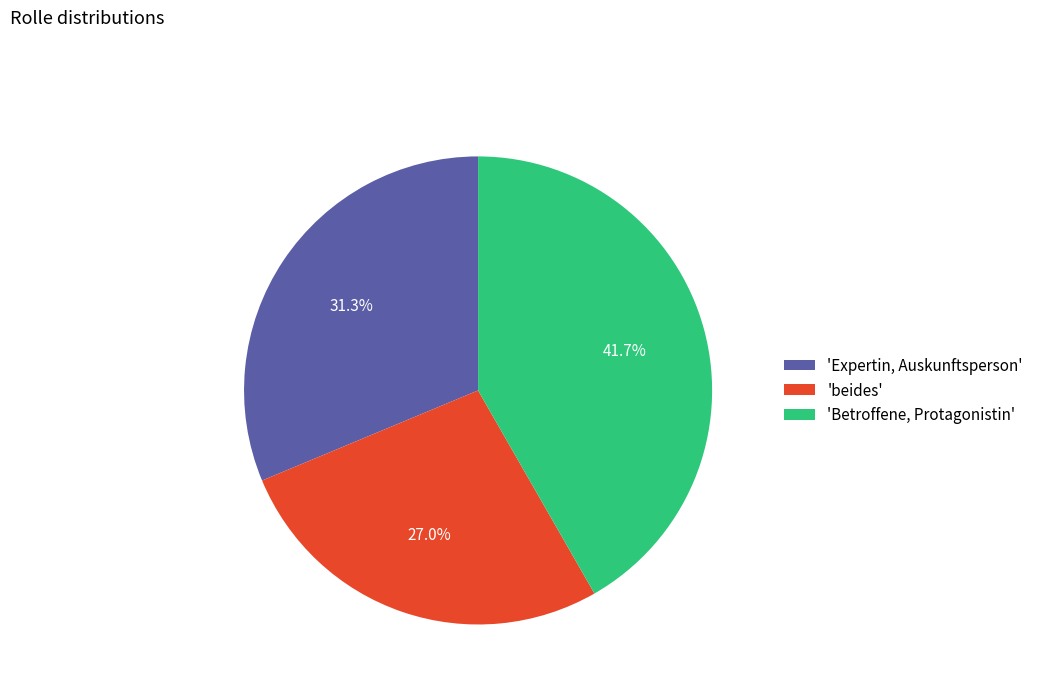

Which slice is the smallest?

'beides'